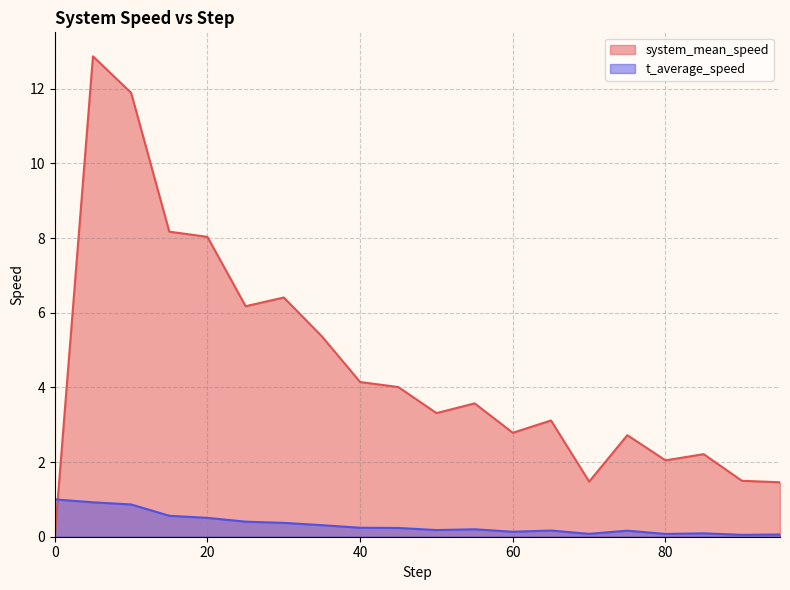

Reading left to right, extract all data points from this chart.

system_mean_speed: 0.0=0.0	5.0=12.9	10.0=11.9	15.0=8.2	20.0=8.0	25.0=6.2	30.0=6.4	35.0=5.4	40.0=4.1	45.0=4.0	50.0=3.3	55.0=3.6	60.0=2.8	65.0=3.1	70.0=1.5	75.0=2.7	80.0=2.0	85.0=2.2	90.0=1.5	95.0=1.5
t_average_speed: 0.0=1.0	5.0=0.9	10.0=0.9	15.0=0.6	20.0=0.5	25.0=0.4	30.0=0.4	35.0=0.3	40.0=0.2	45.0=0.2	50.0=0.2	55.0=0.2	60.0=0.1	65.0=0.2	70.0=0.1	75.0=0.2	80.0=0.1	85.0=0.1	90.0=0.1	95.0=0.1